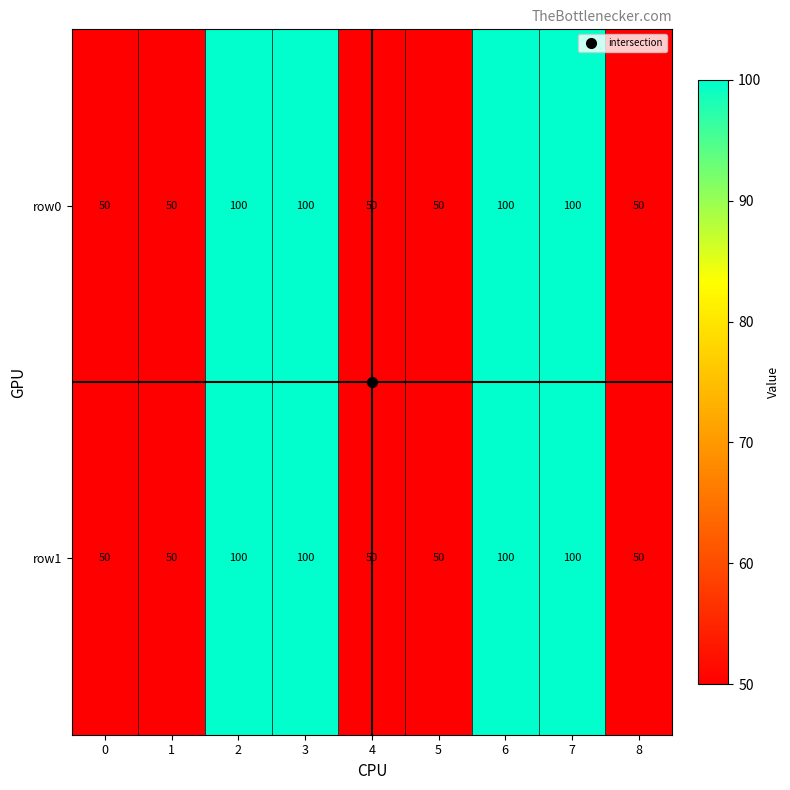

True or false: row1 has a value of 50 at 1.

True